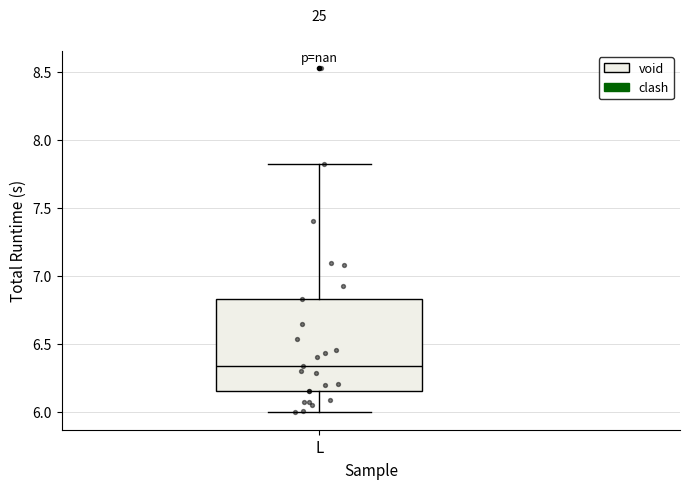

Where does the median line of the box for L sit on the y-axis? The values are not printed on the chart, so give them approximately, as read against the axis.

6.35